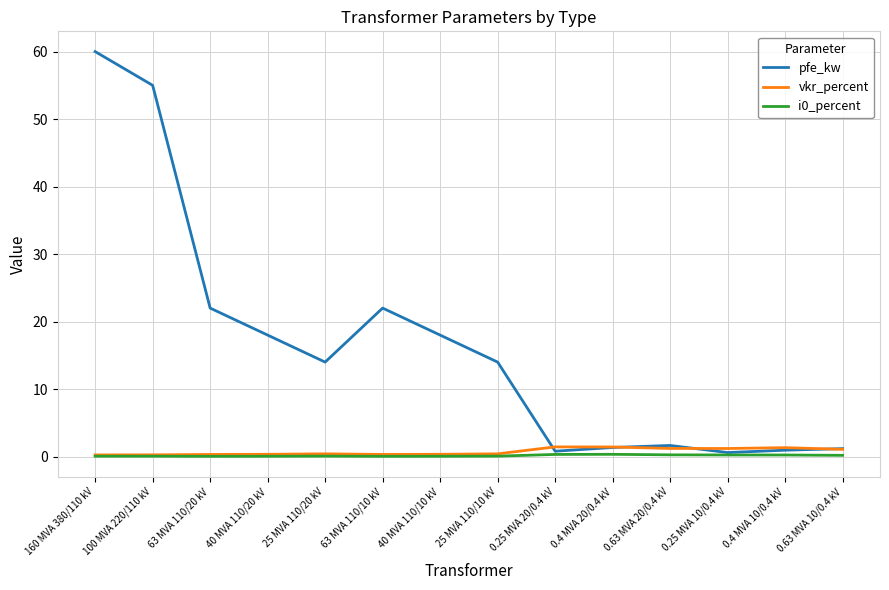

What is the greatest value displayed?

60.0